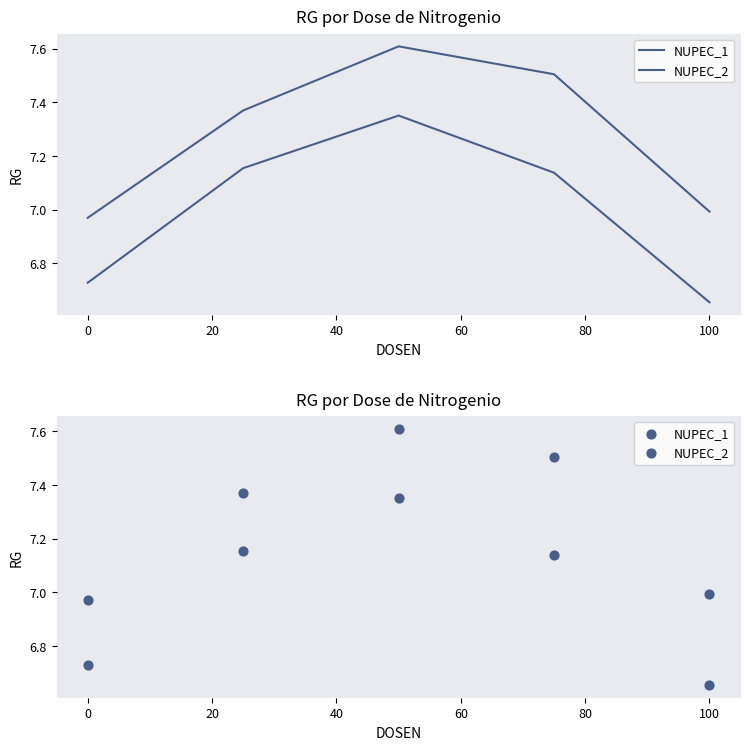

What are all the series names shown in the legend?

NUPEC_1, NUPEC_2